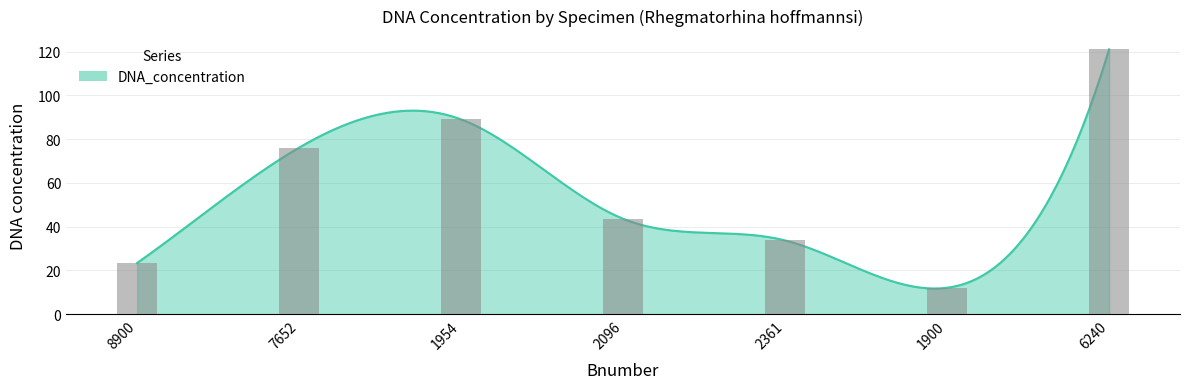

Reading left to right, extract all data points from this chart.

8900=23.4	7652=76.1	1954=89.0	2096=43.6	2361=33.7	1900=12.1	6240=121.0